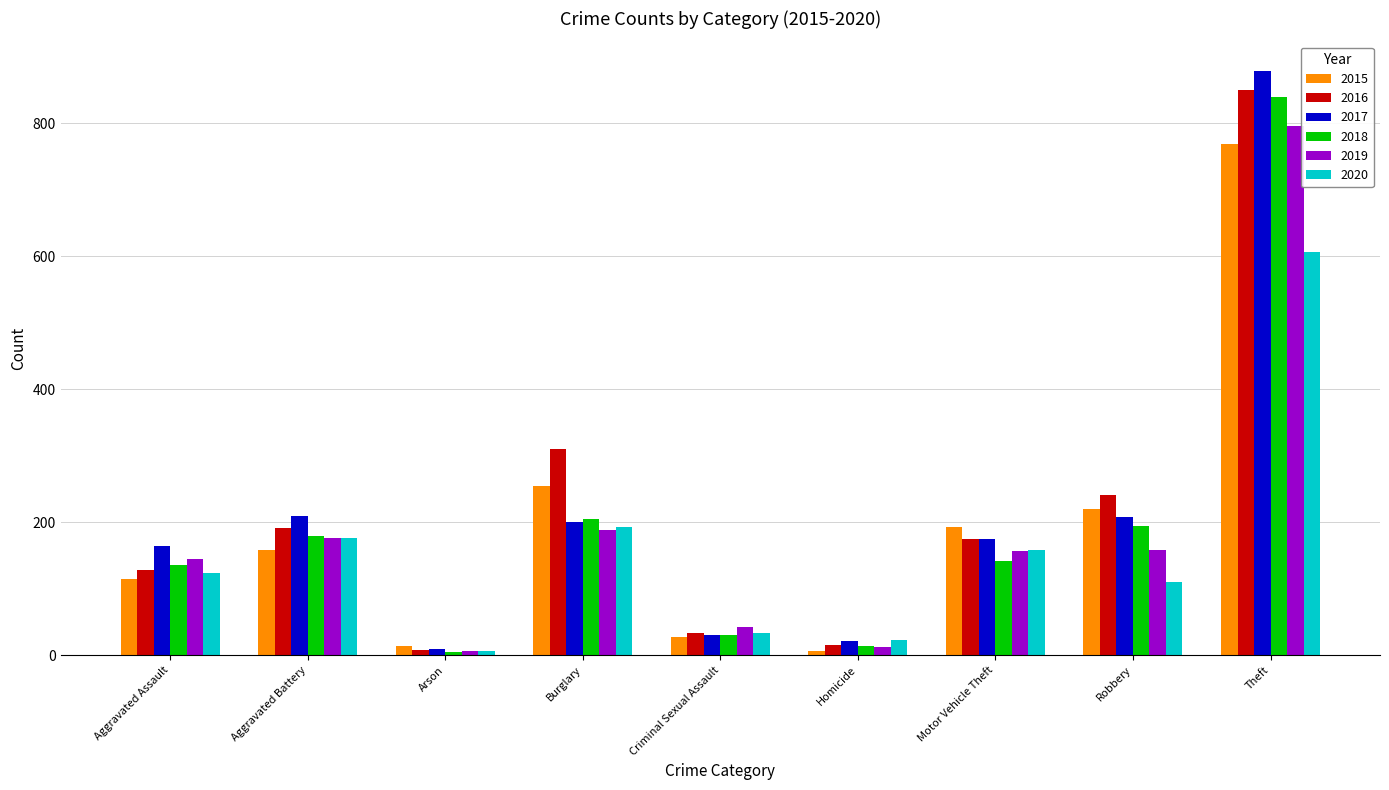

Which series has the widest spread of values?

2017